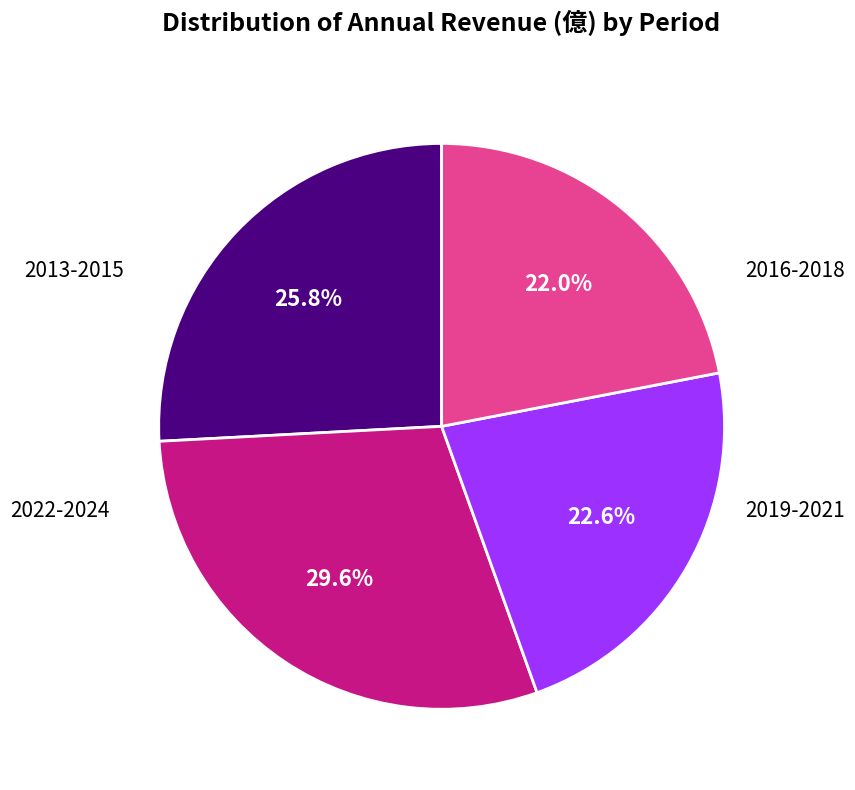

Is there a majority slice in this chart?

No